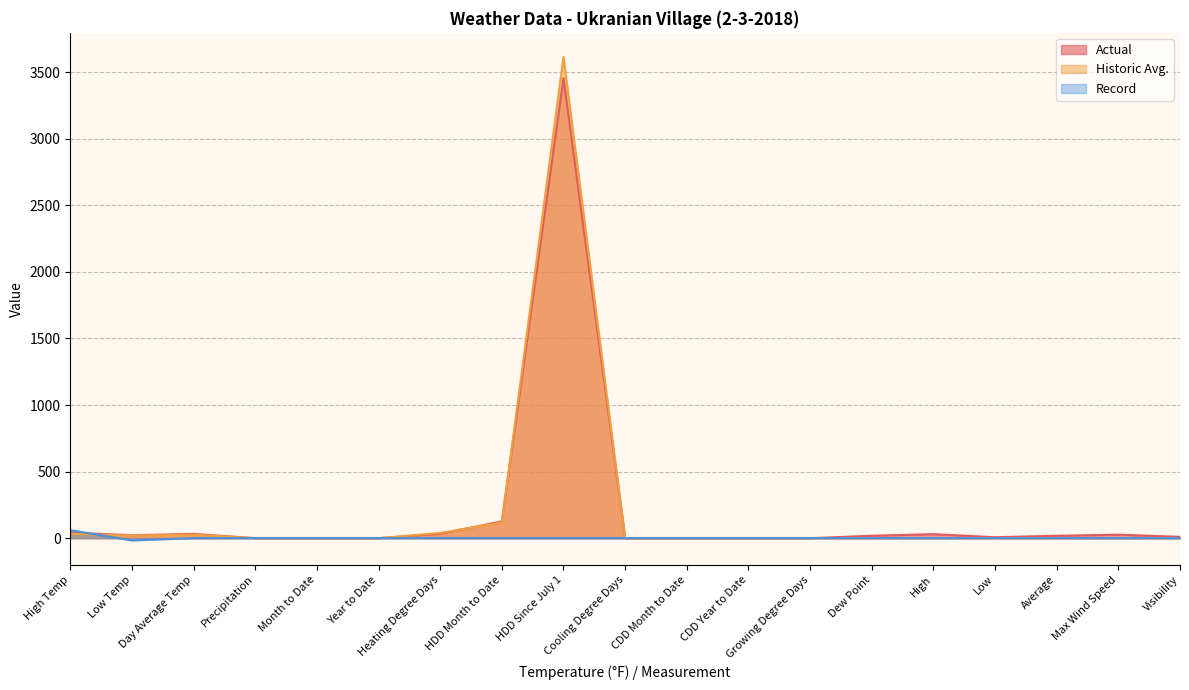

Which has a higher value, High Temp or Visibility?

High Temp